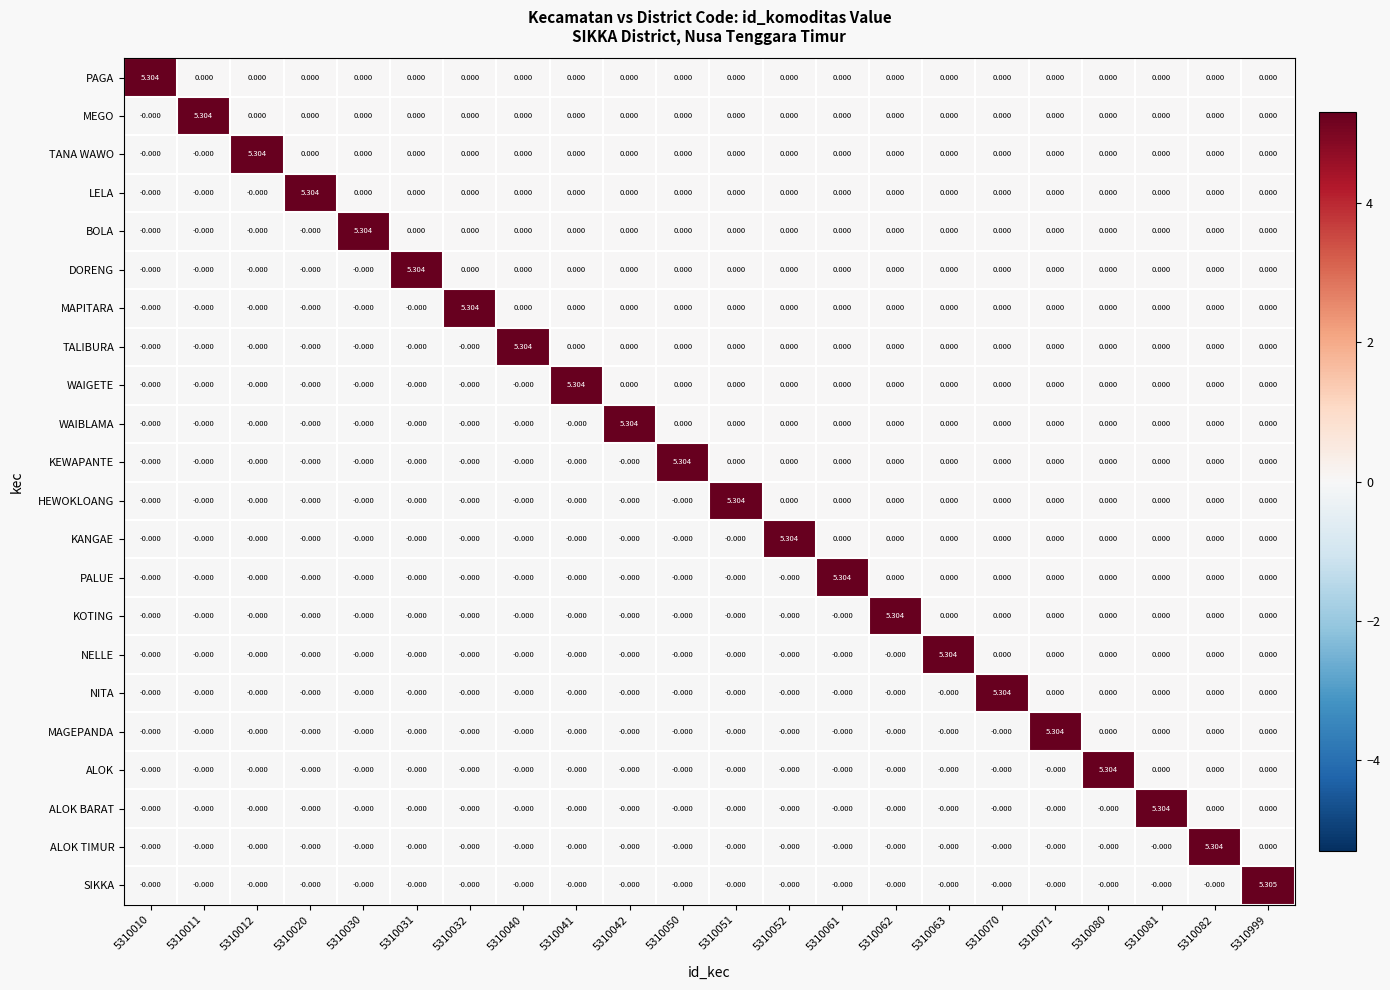

Which series has the largest total across all categories?

SIKKA